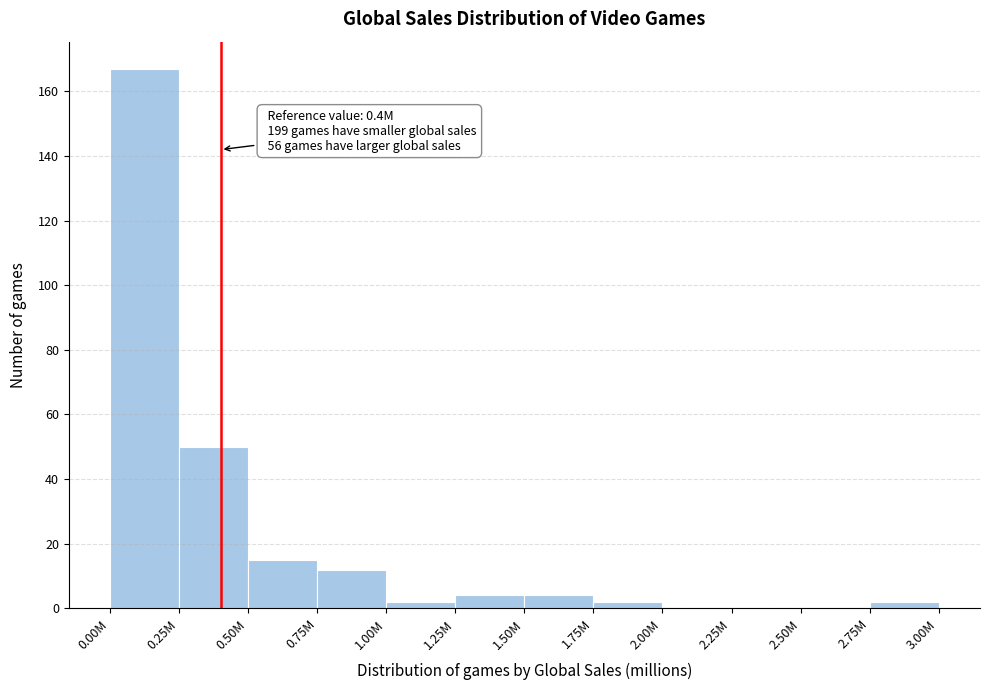

Reading left to right, what are all the values shown in this chart?

0.00M=167	0.25M=50	0.50M=15	0.75M=12	1.00M=2	1.25M=4	1.50M=4	1.75M=2	2.00M=0	2.25M=0	2.50M=0	2.75M=2